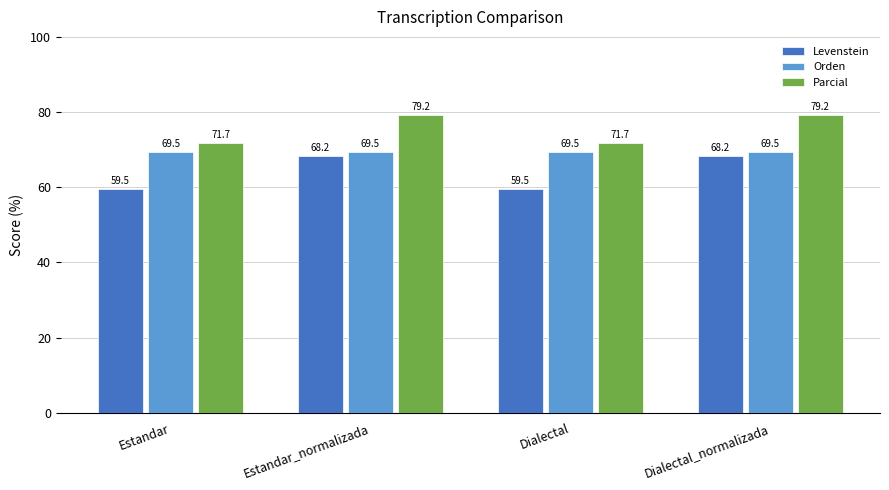

Rank the series by their average value, from highest to lowest.

Parcial, Orden, Levenstein